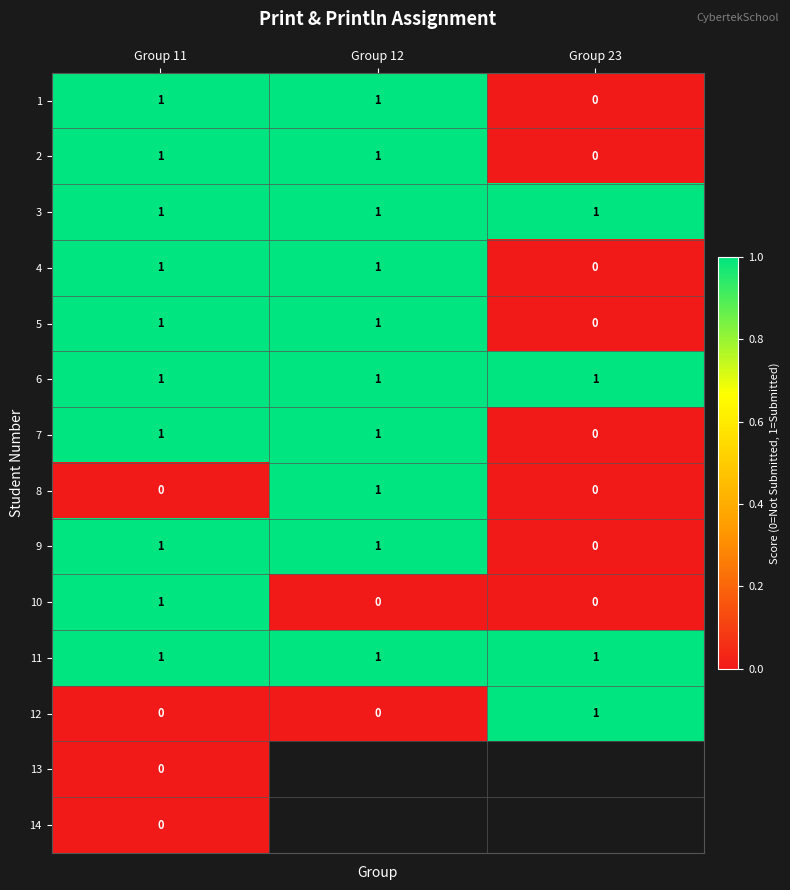

What is the spread (max minus min) of values at Group 12?

1.0